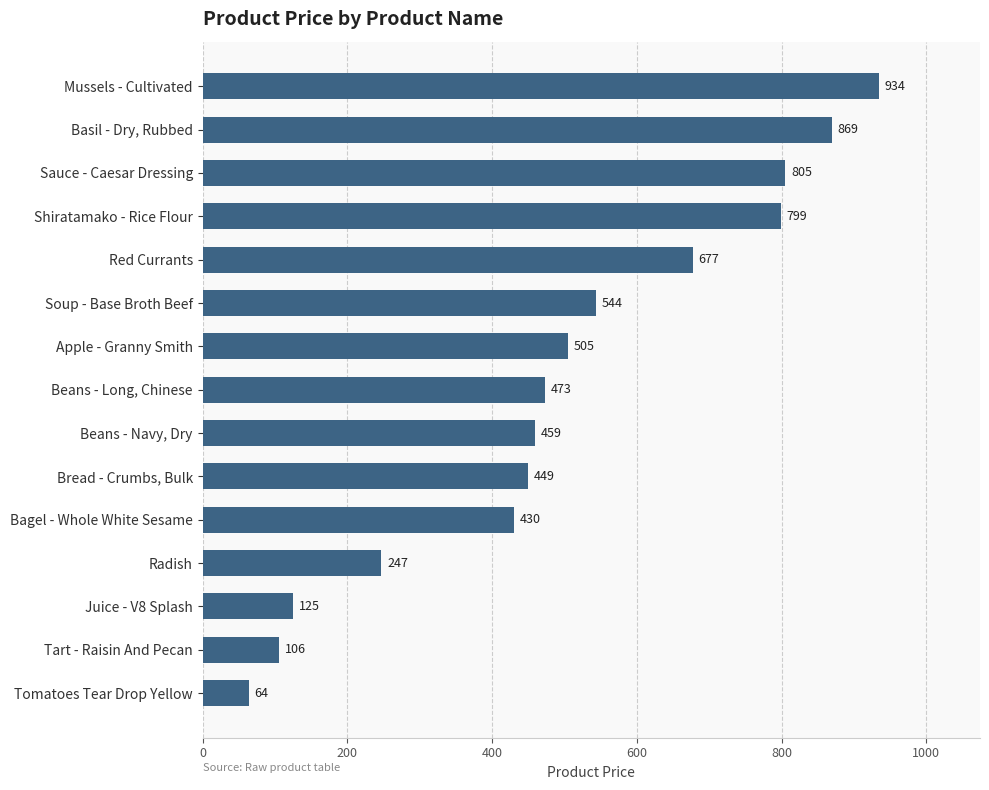

Which category has the highest value across all series?

Mussels - Cultivated